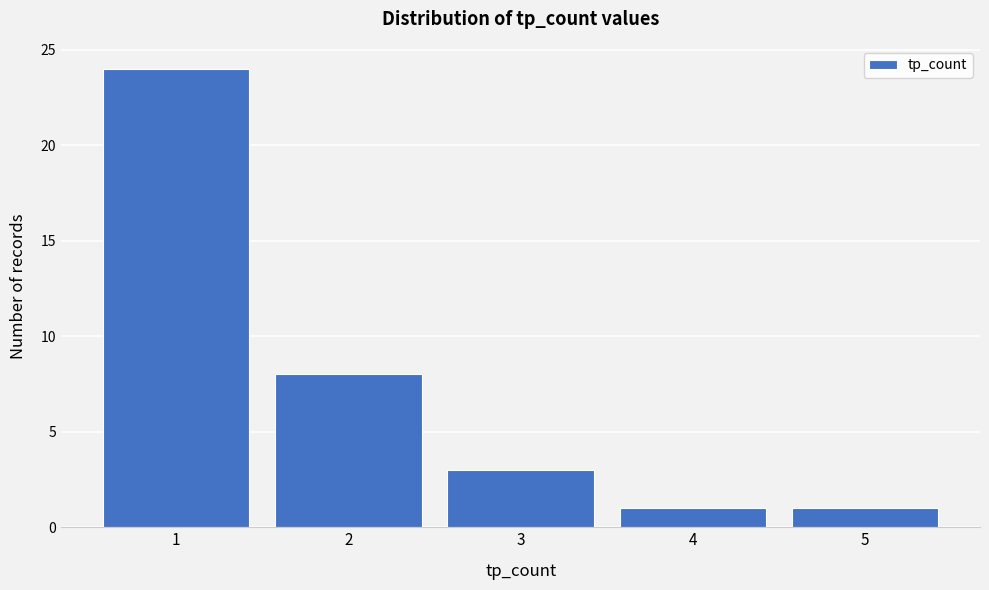

Reading left to right, what are all the values shown in this chart?

1=24	2=8	3=3	4=1	5=1